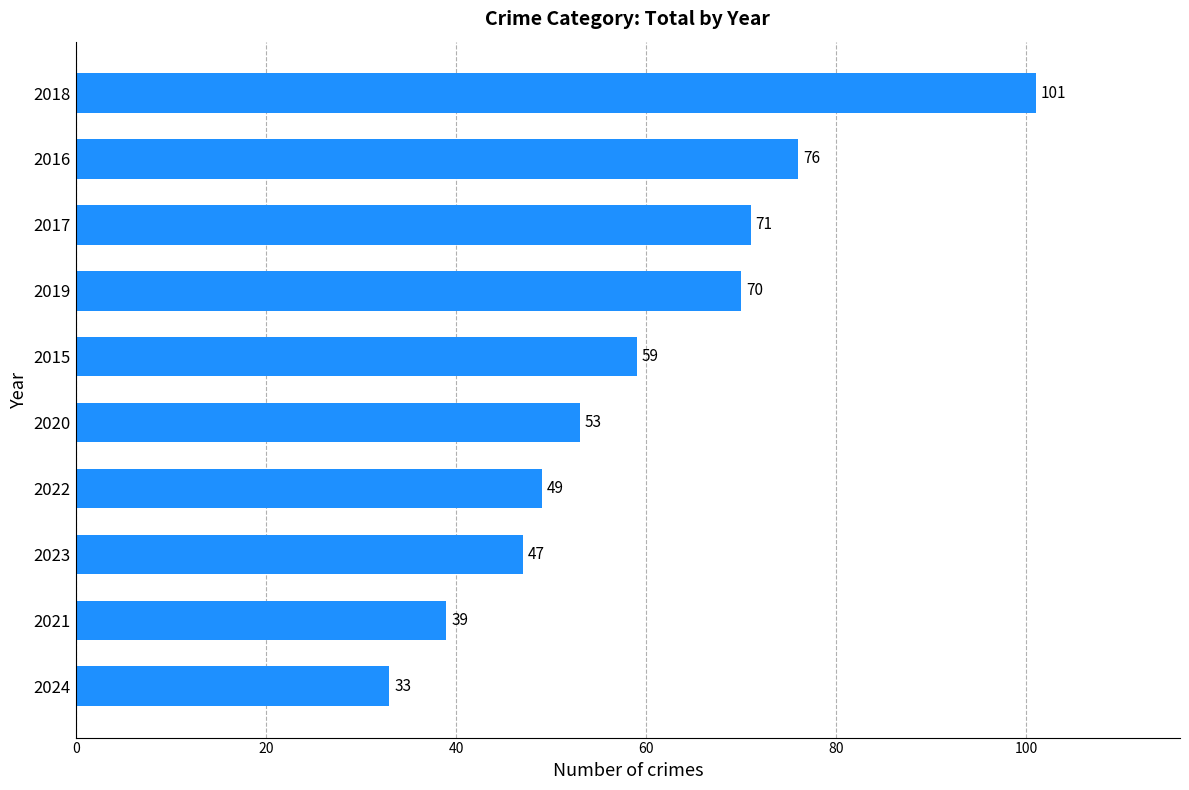

What is the smallest value displayed?

33